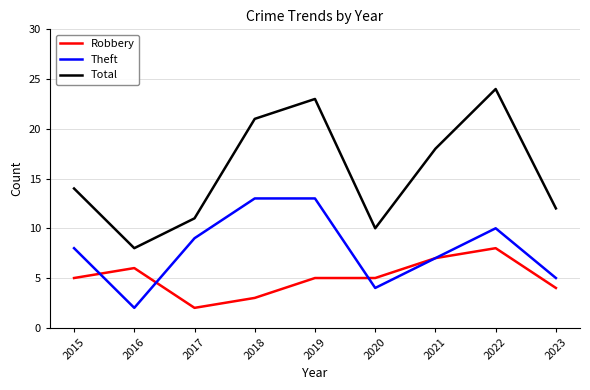

List the series in order of their peak value, highest first.

Total, Theft, Robbery